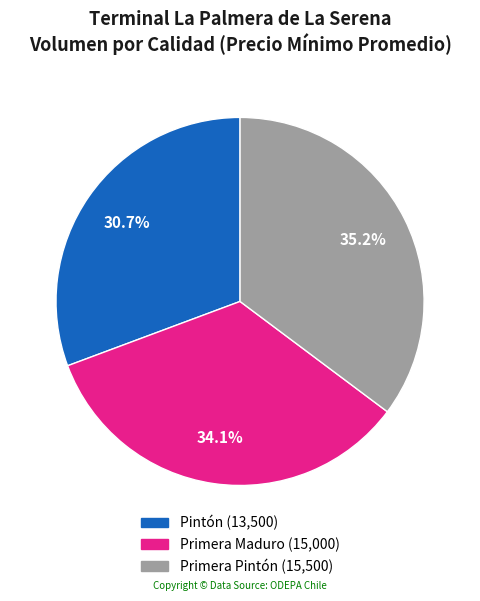

To the nearest percent, what portion does Primera Maduro represent?

34%